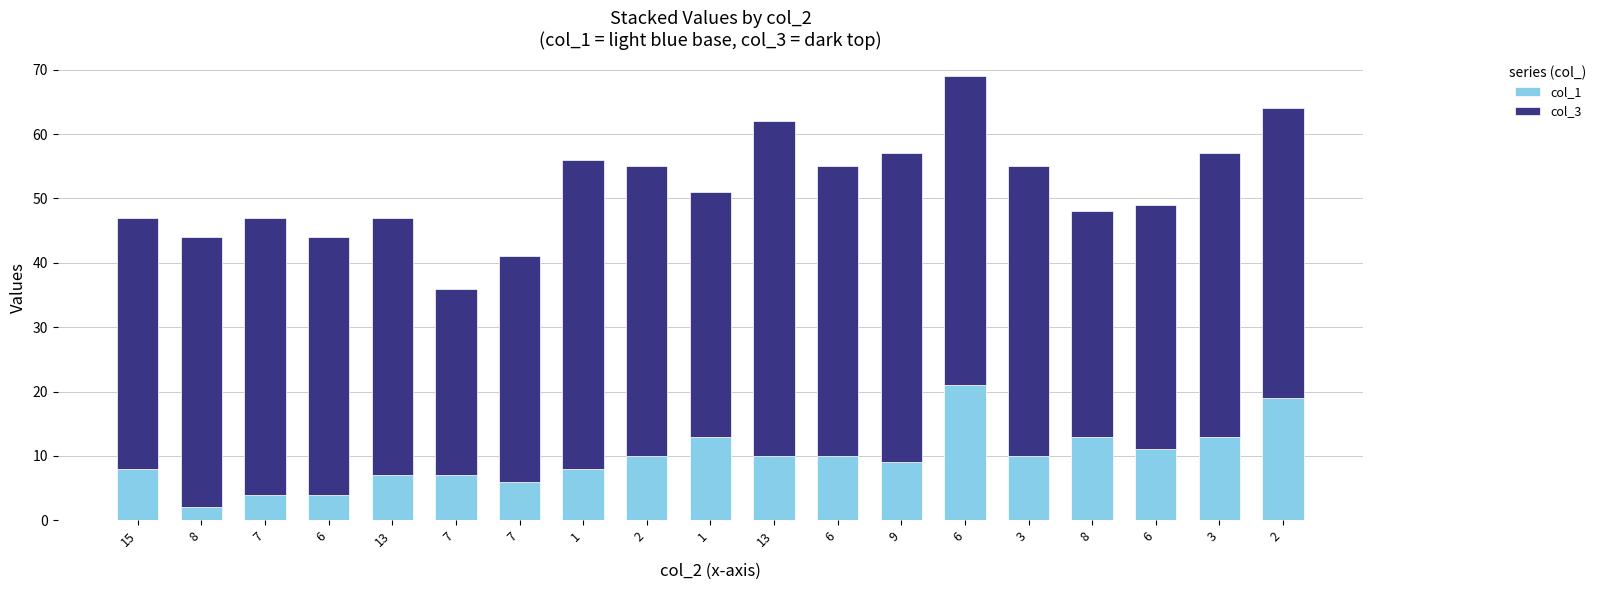

How many data points in col_1 are less than 10?

9